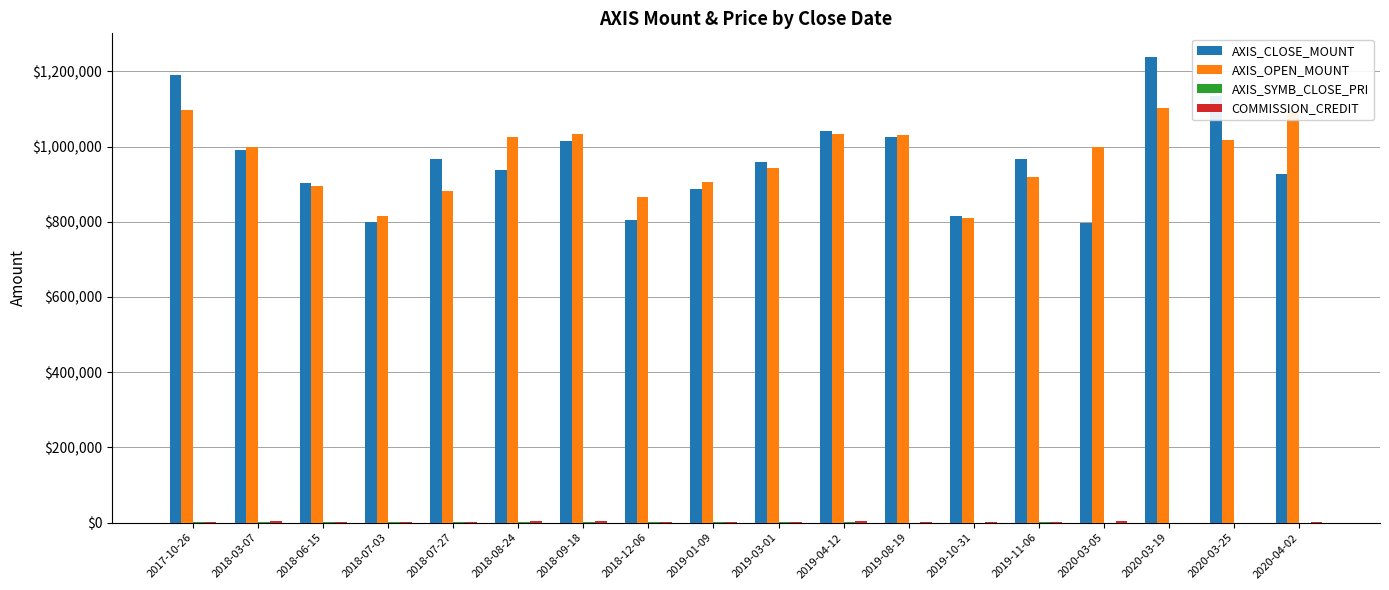

What is the greatest value displayed?

1239000